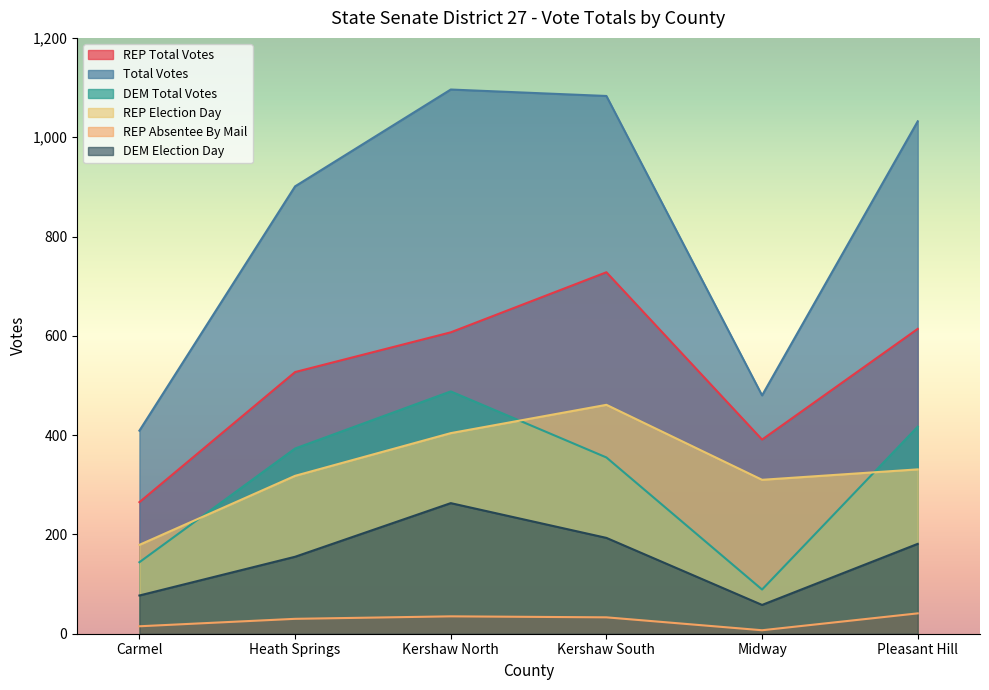

Rank the categories by REP Election Day value from lowest to highest.

Carmel, Midway, Heath Springs, Pleasant Hill, Kershaw North, Kershaw South